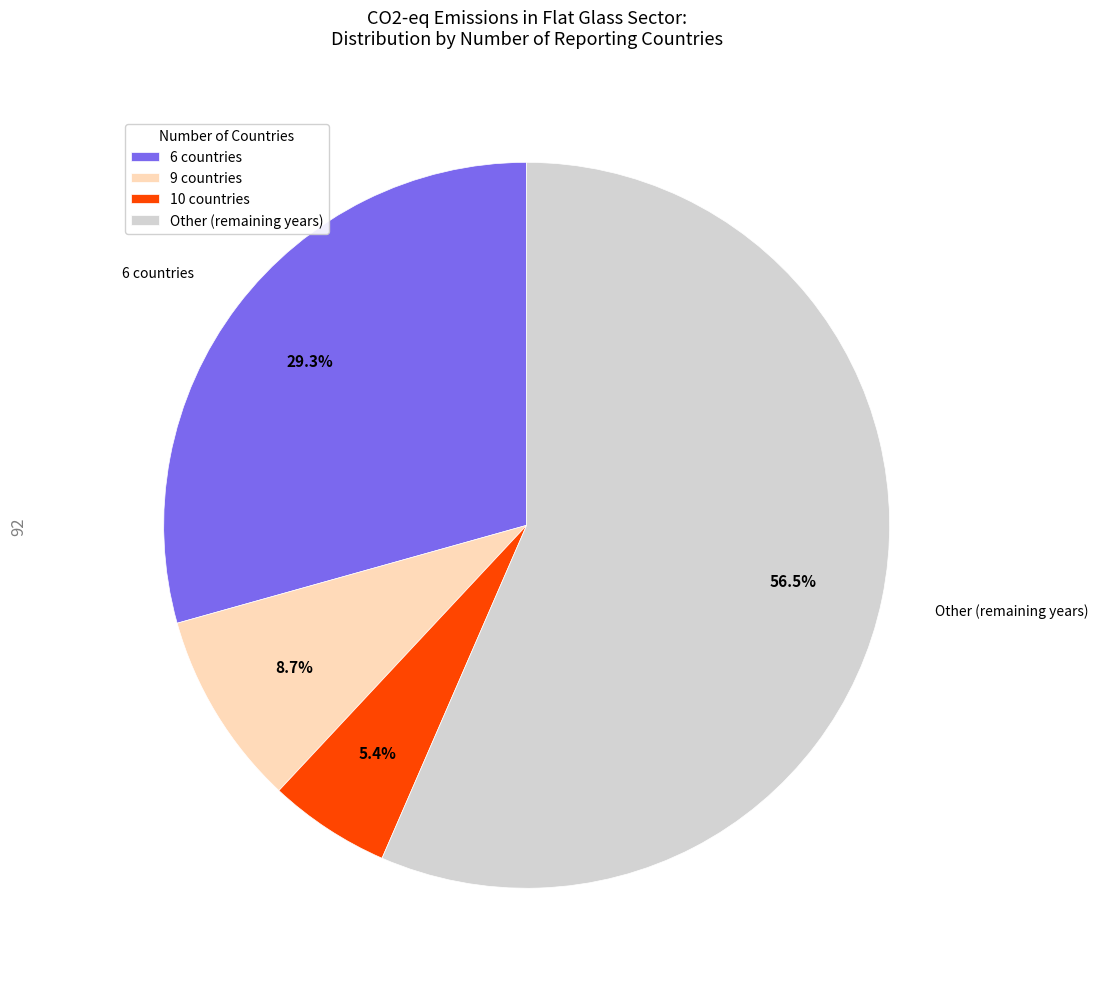

Does any single category account for the majority?

Yes